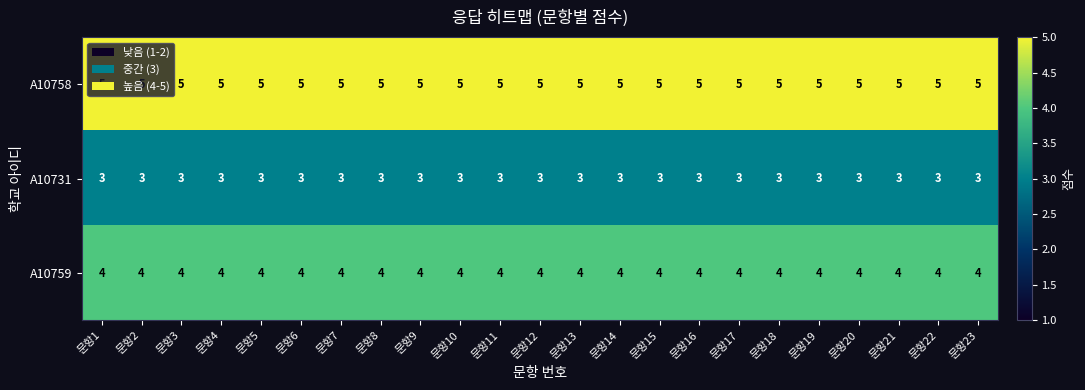

List the series in order of their overall mean, lowest first.

A10731, A10759, A10758